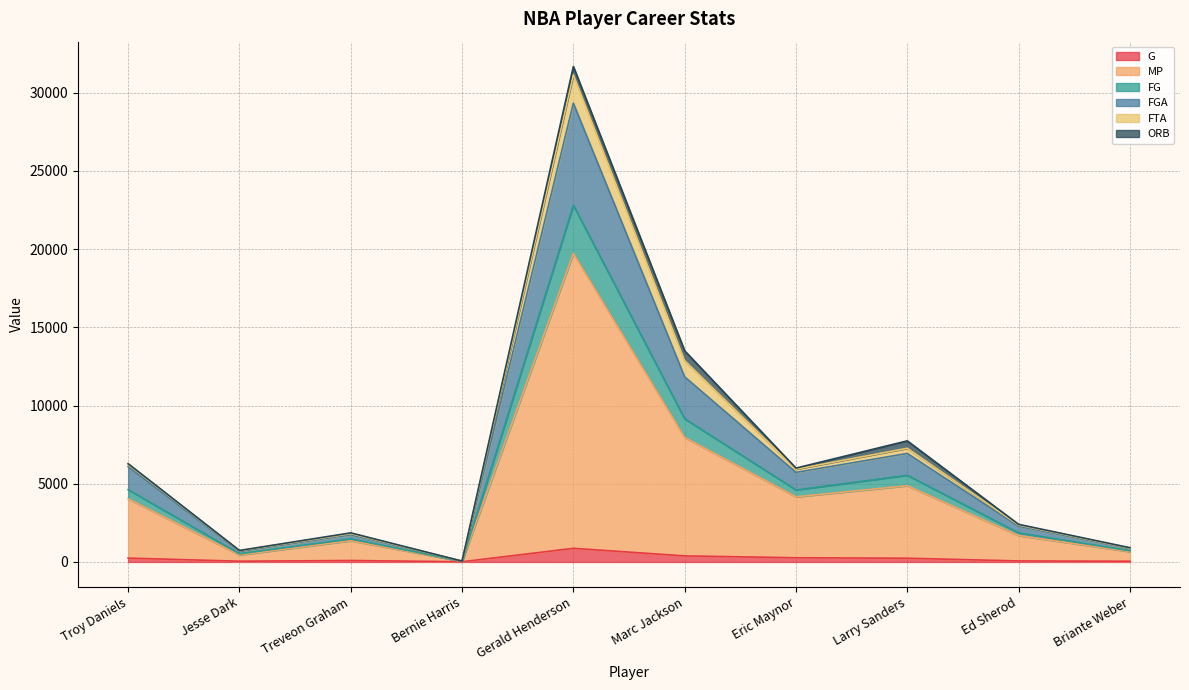

True or false: FGA and G cross at least once.

False